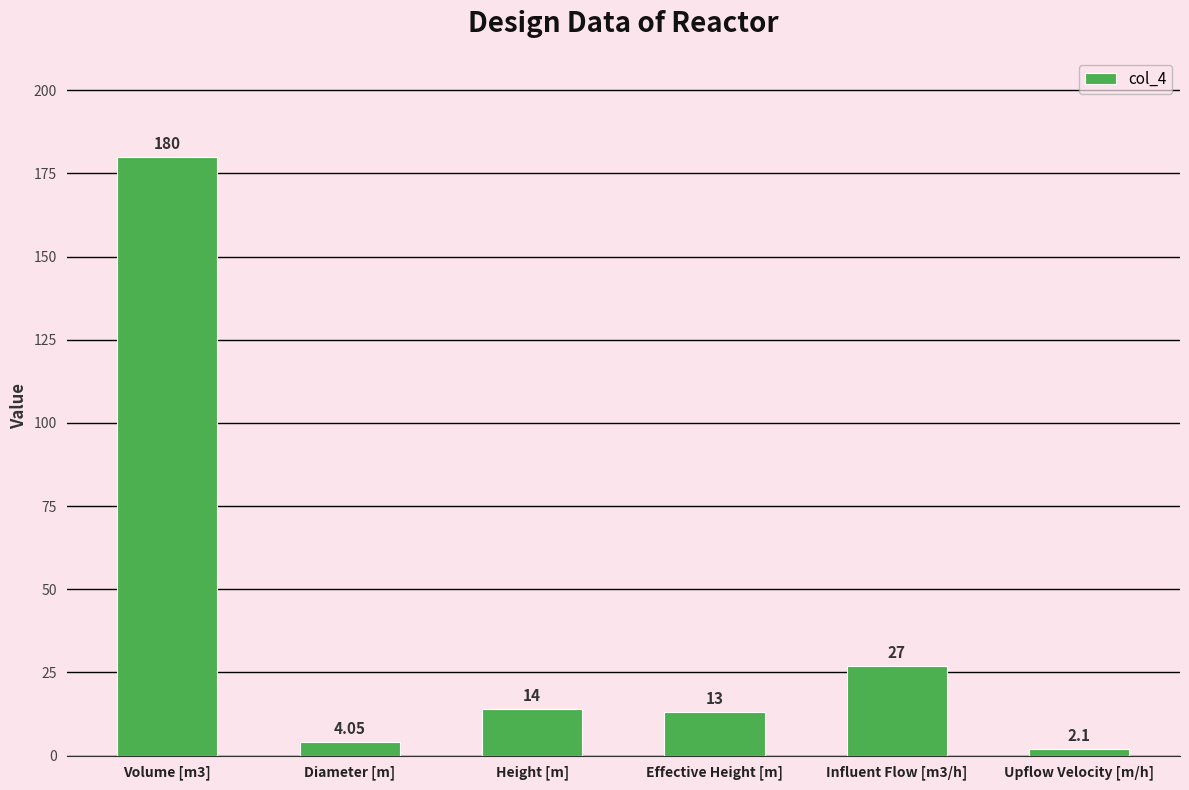

How many values are below 14?

3